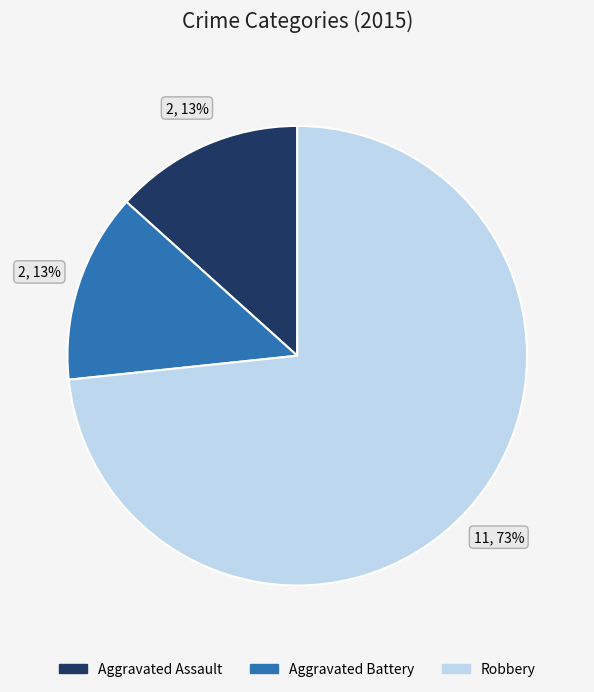

Is there a majority slice in this chart?

Yes